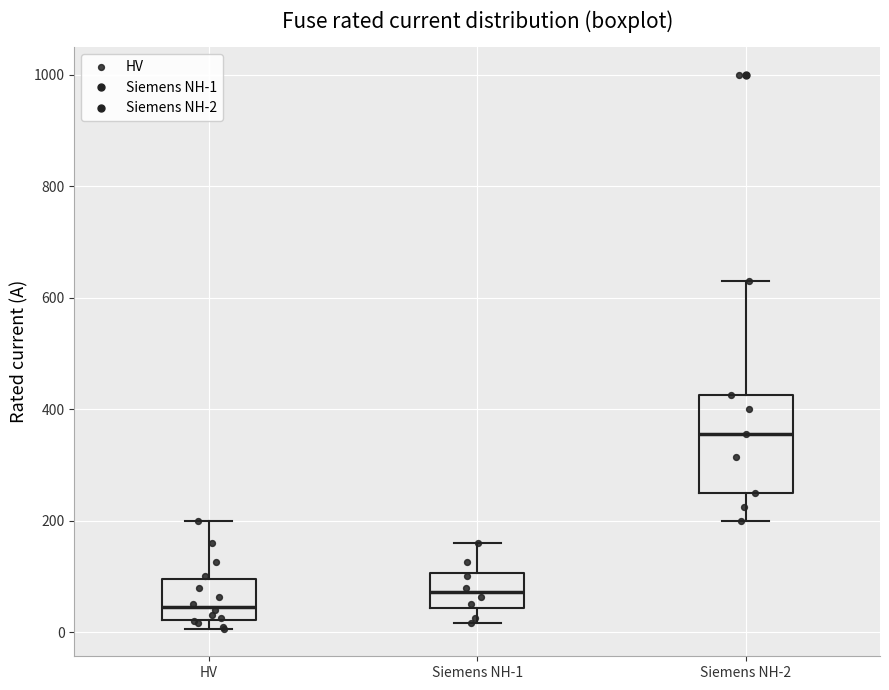

Reading left to right, read every box against the y-axis: the position of its median line, the range the box covers, and the ends of its whiskers. The values are not printed on the chart, so give them approximately, as read against the axis.

HV: median 40, box 20 to 100, whiskers 0 to 200
Siemens NH-1: median 80, box 40 to 100, whiskers 20 to 160
Siemens NH-2: median 360, box 260 to 420, whiskers 200 to 640